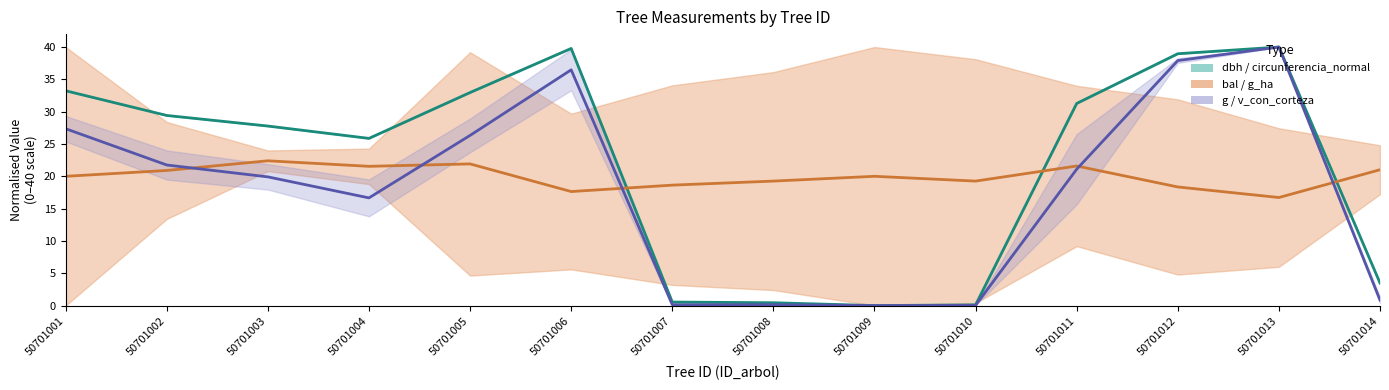

What is the difference between the highest and lowest values at 50701011?

10.2